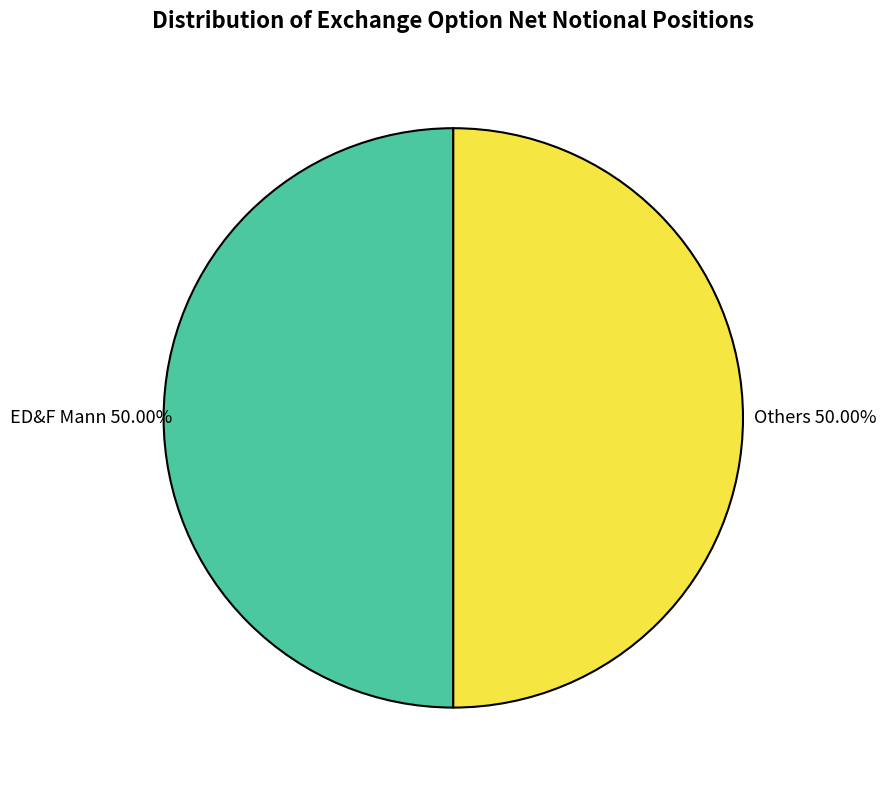

Combined, do Others and ED&F Mann account for over 50%?

Yes